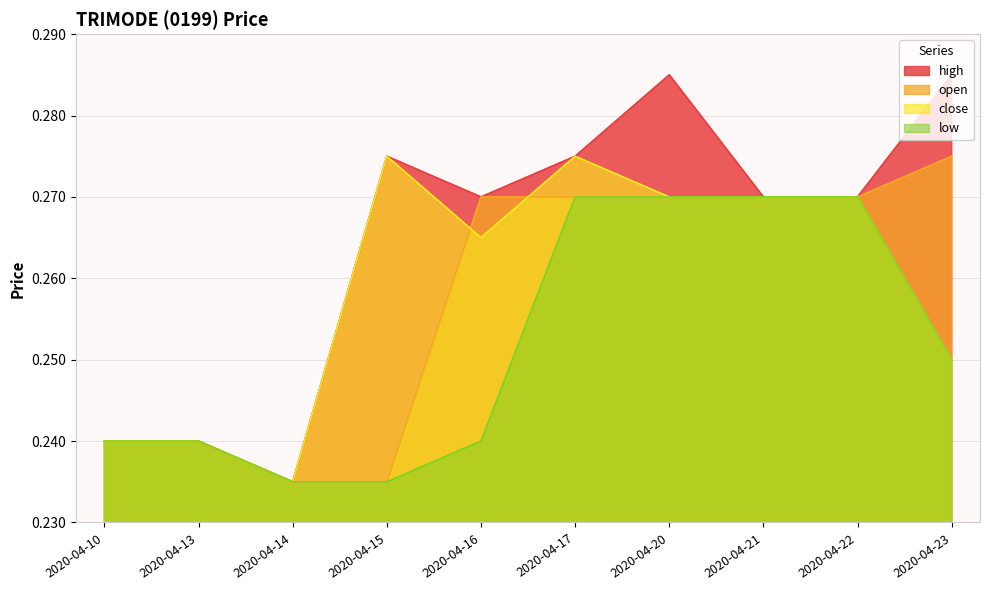

True or false: open has more than 1 interior local peaks.

False